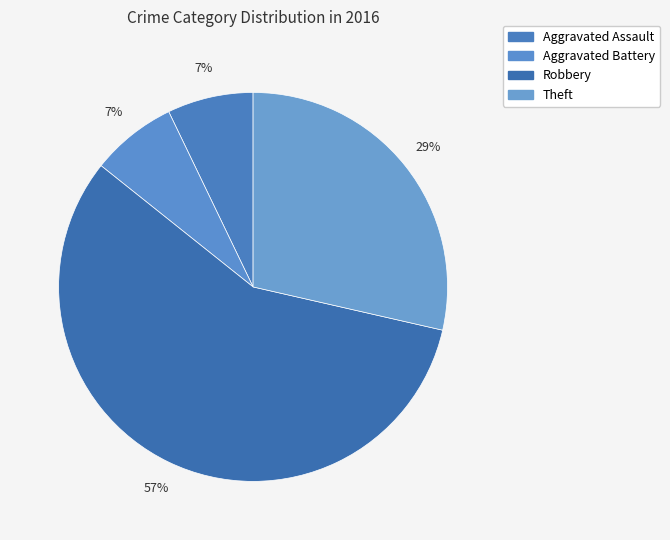

Approximately how many times larger is the value at Aggravated Battery compared to Aggravated Assault?

1.0